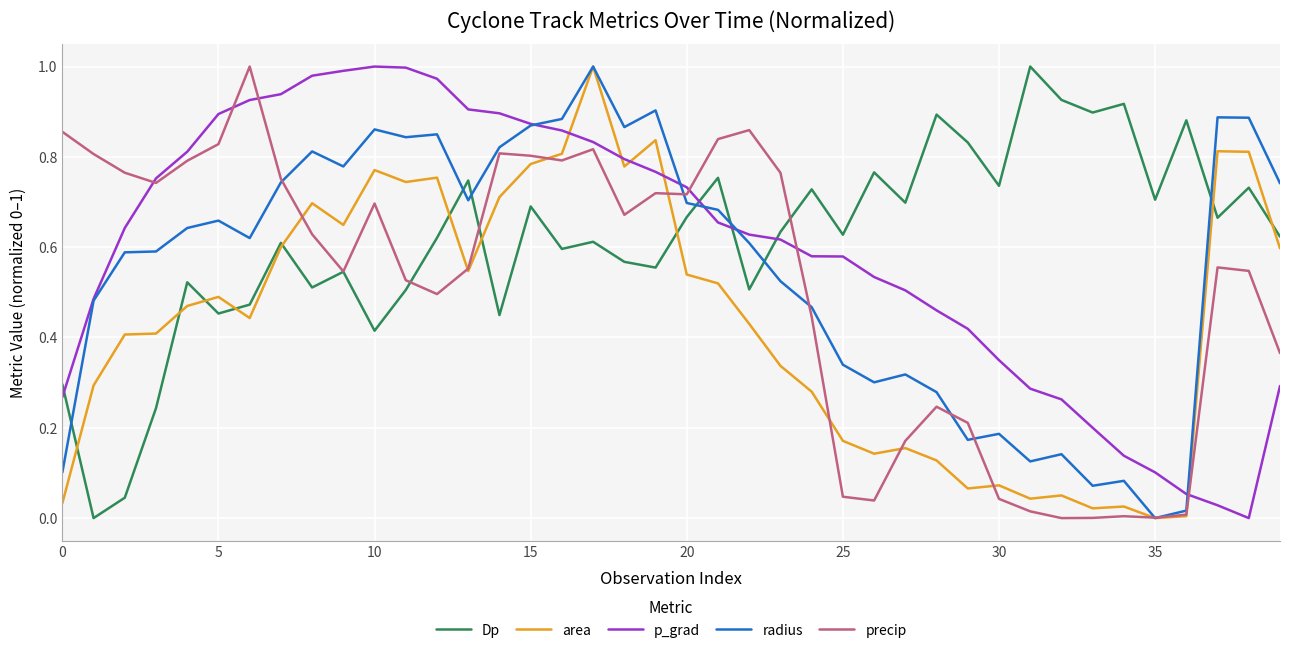

How many times do Dp and p_grad cross each other?

4